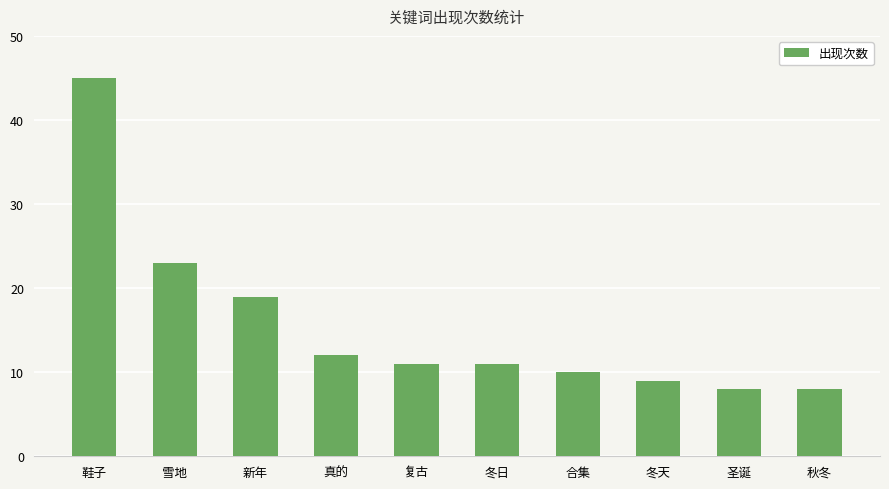

What is the change in value from 雪地 to 圣诞?

-15